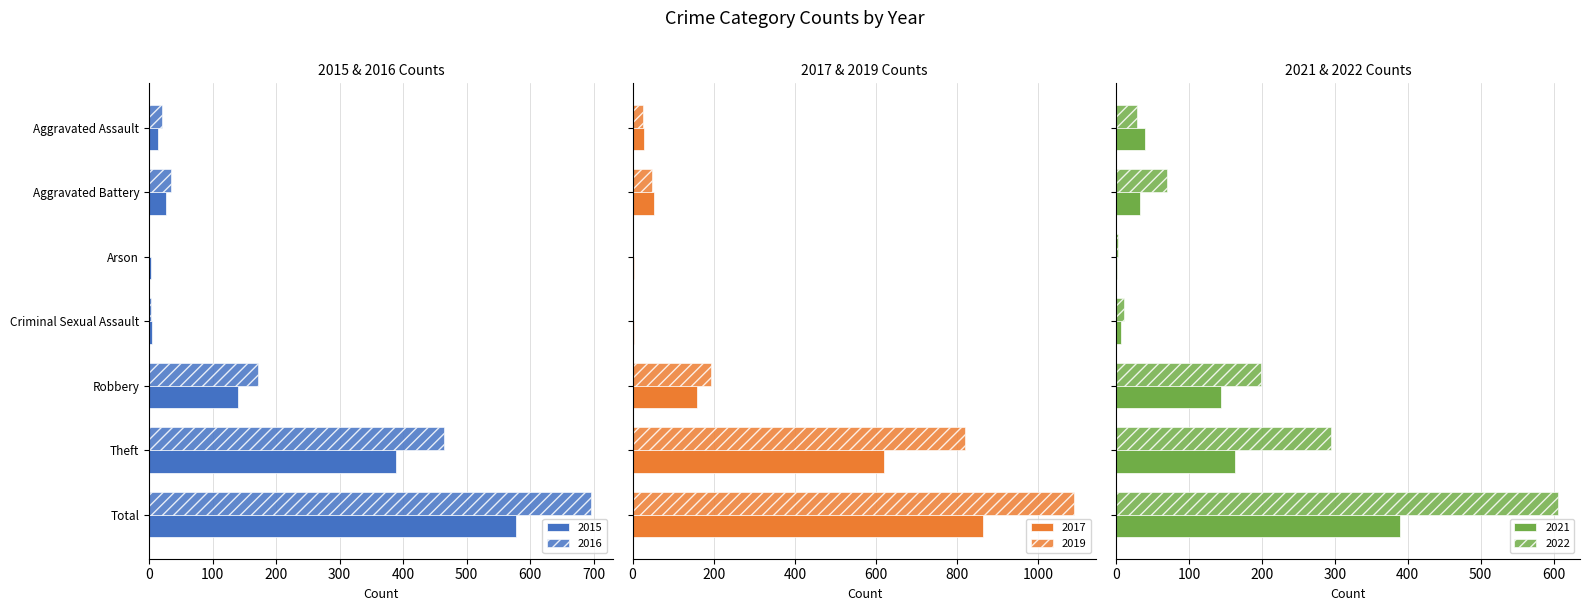

Reading left to right, list all the values displayed in this chart.

2015: 14	27	3	5	140	388	577
2017: 27	52	3	3	160	621	865
2021: 40	33	1	7	144	163	389
2022: 28	69	2	11	199	295	606
2019: 26	47	1	2	193	820	1089
2016: 20	35	0	3	172	464	695